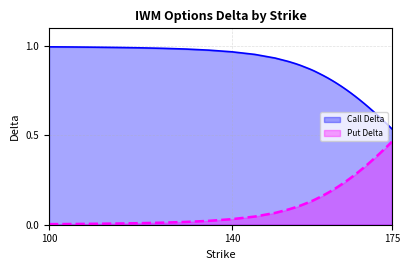

How many categories are shown in the chart?

40